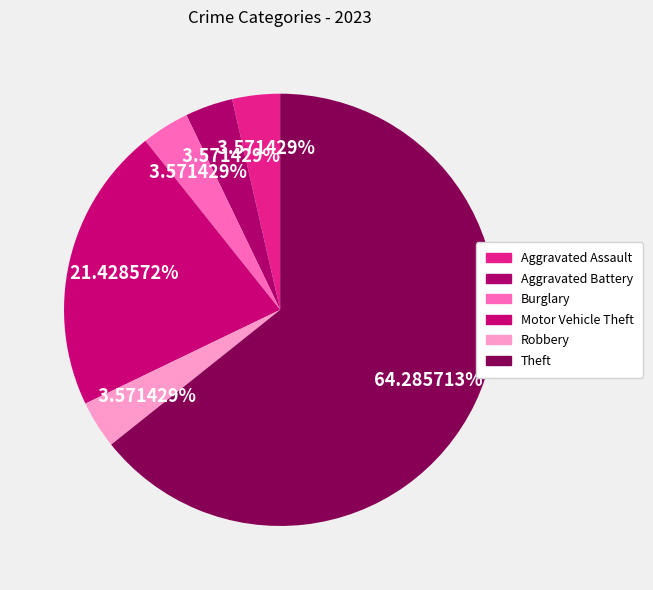

How many segments does this pie chart have?

6